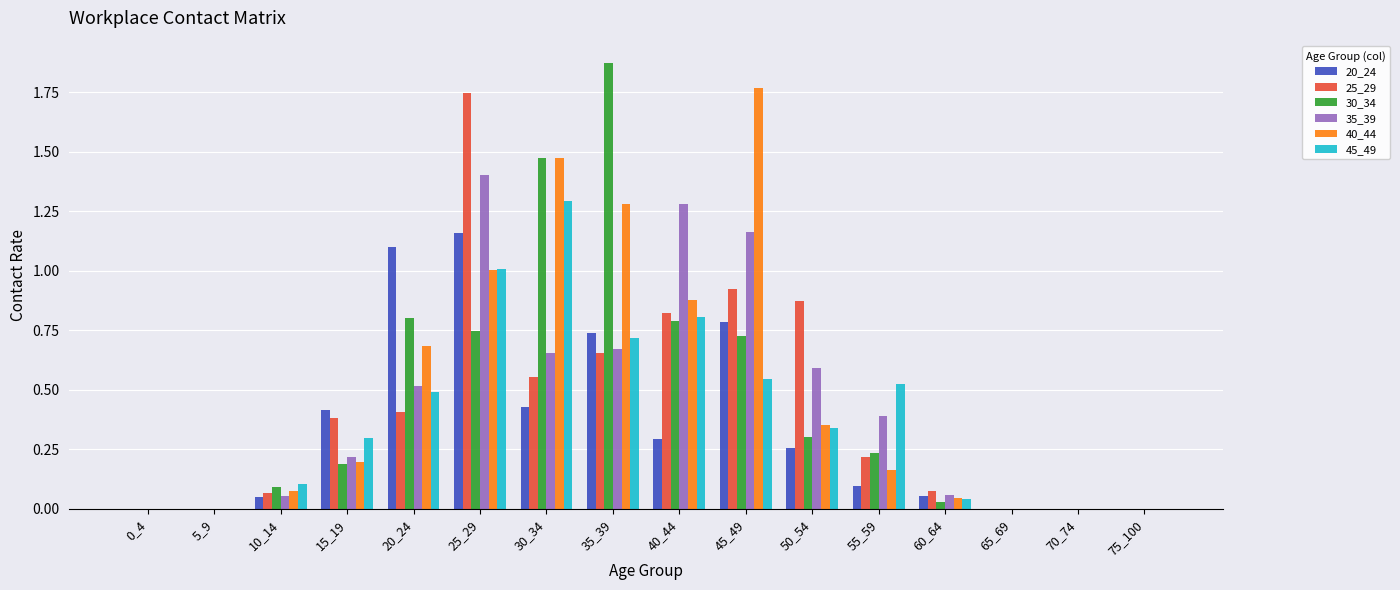

At which category is the sum across all series the highest?

25_29